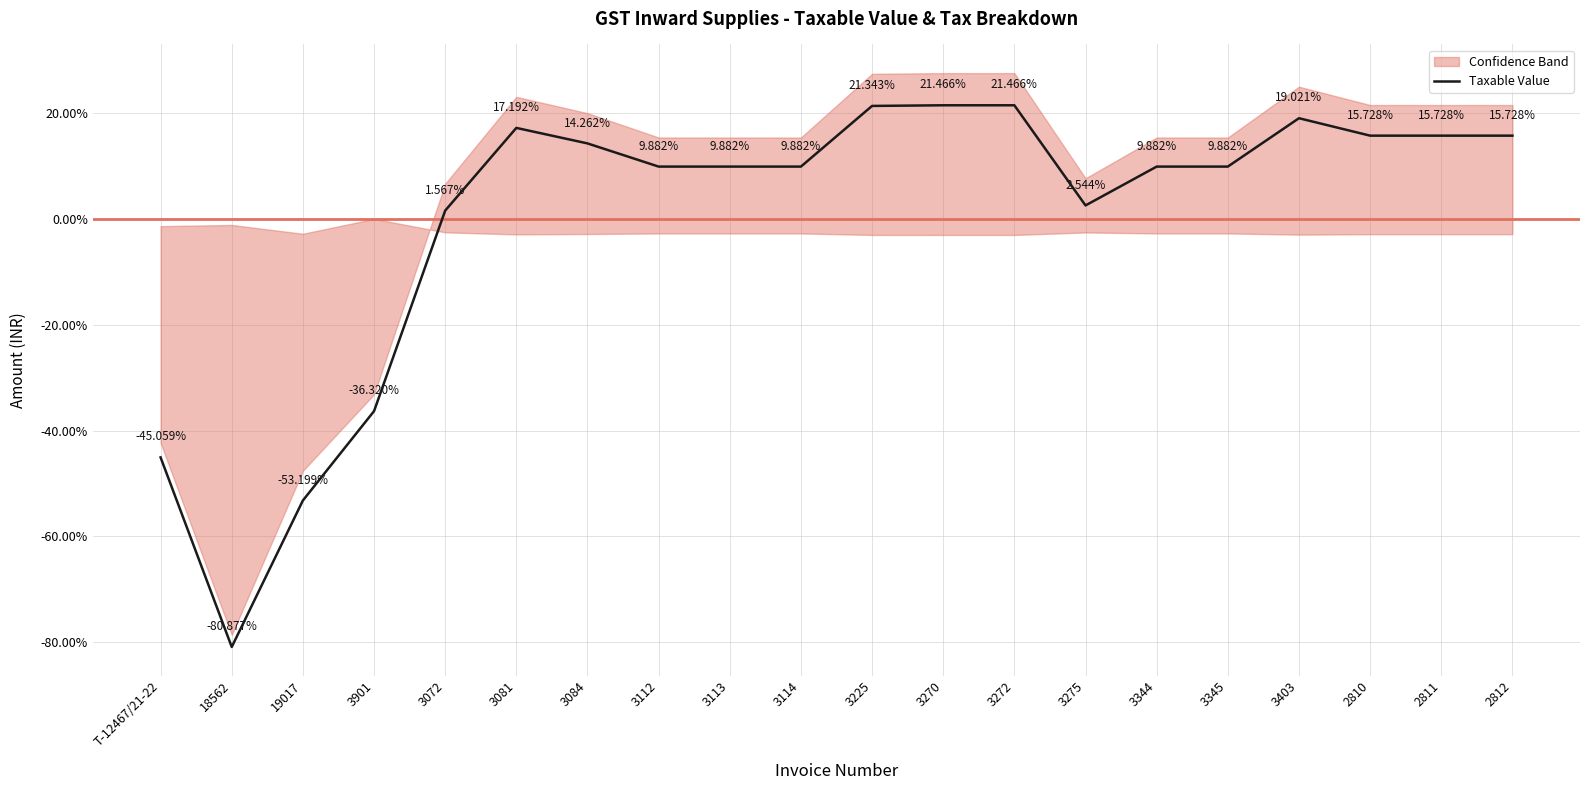

The value at 3081 is 11.5. True or false?

False